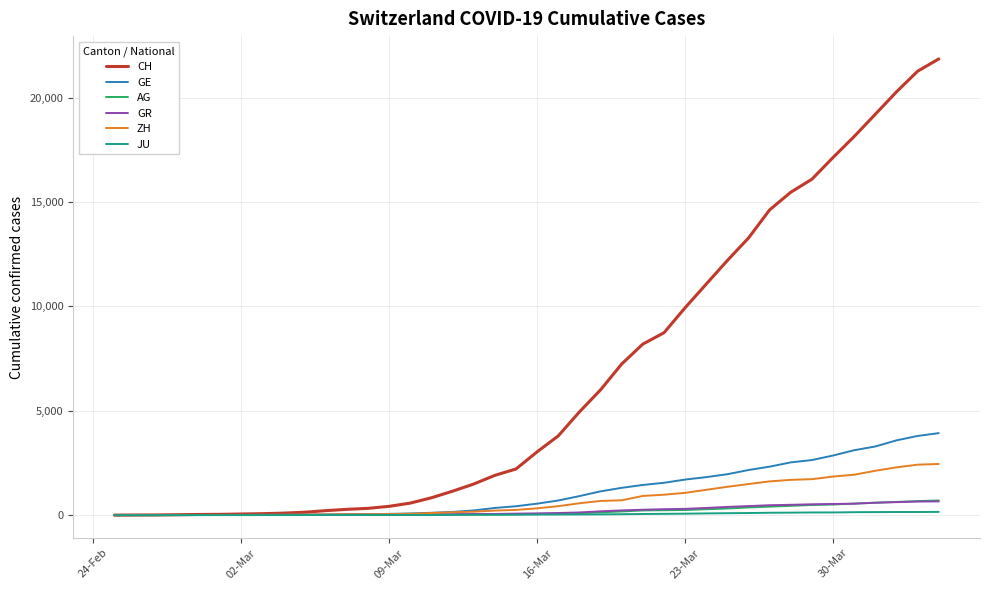

Which series has the widest spread of values?

CH